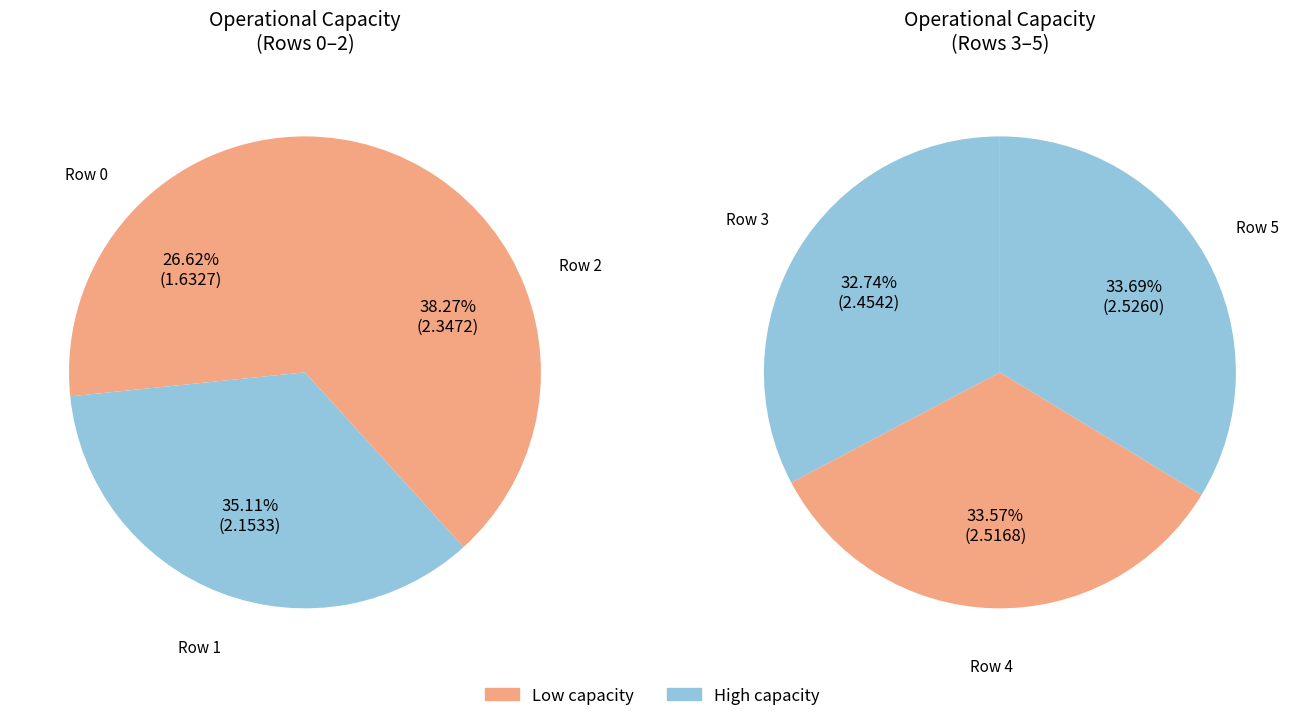

Rank the categories by value from lowest to highest.

0, 1, 2, 3, 4, 5